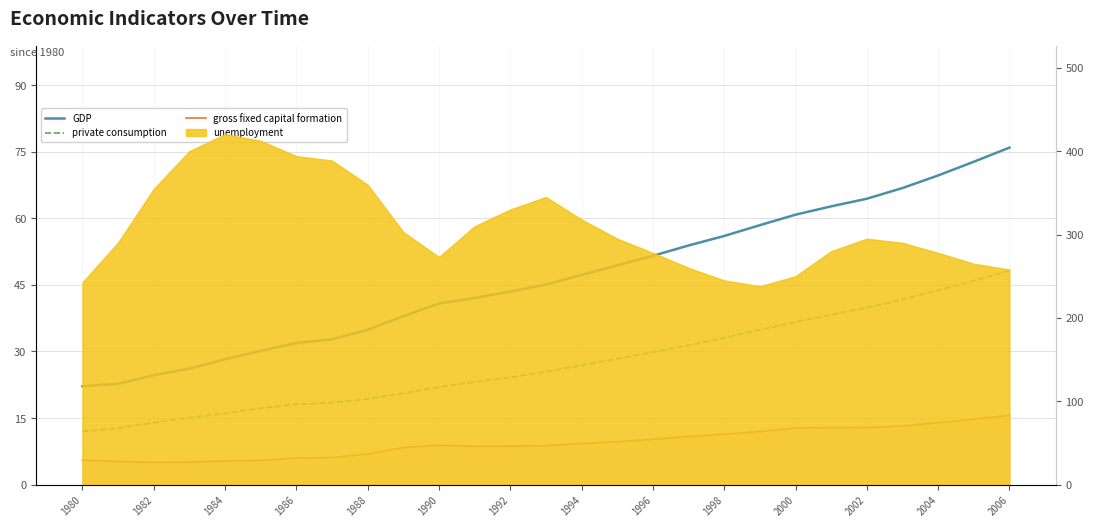

Is it true that private consumption equals 15.2 at 1992?

False